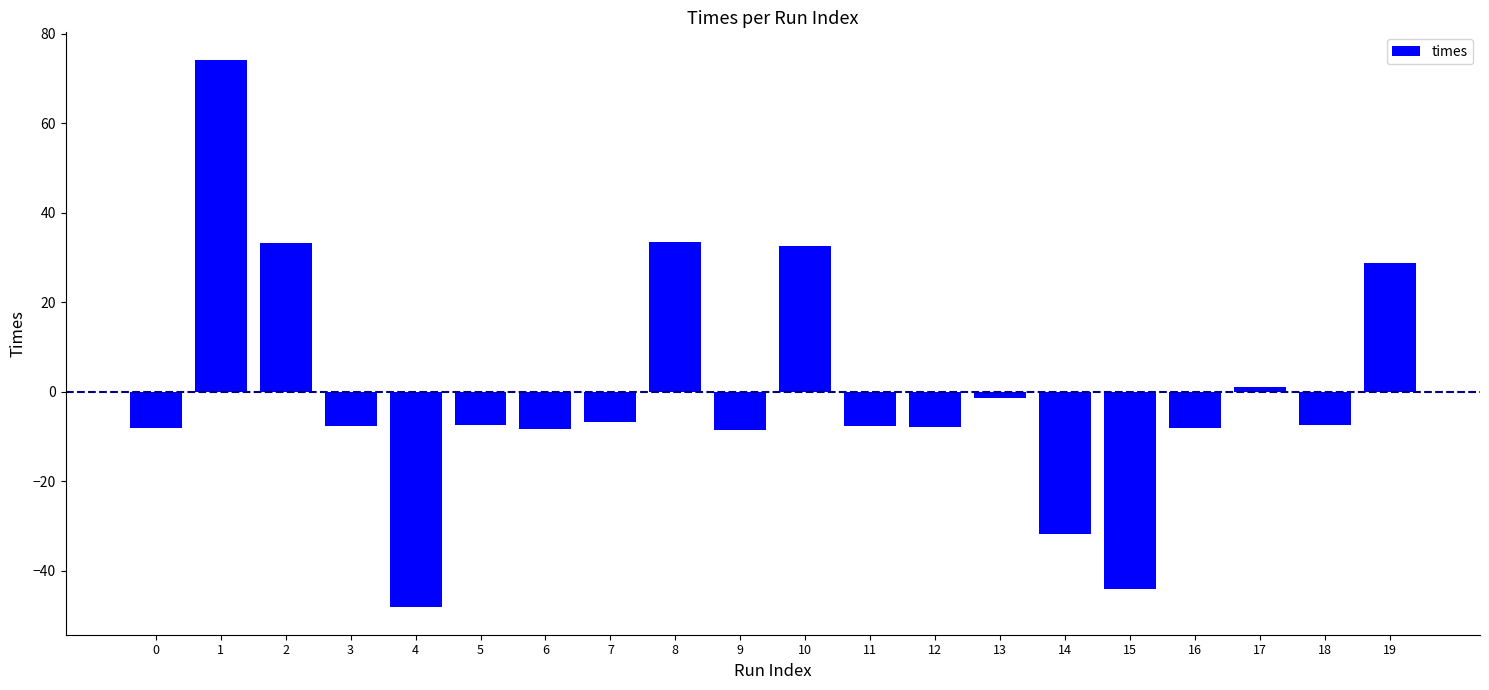

How many negative values are there?

14